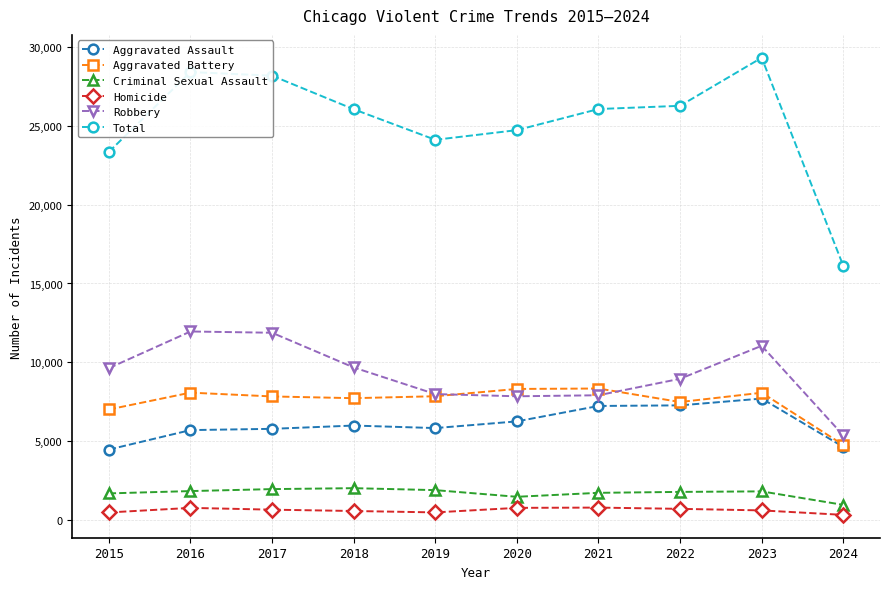

True or false: Robbery and Aggravated Assault cross at least once.

False